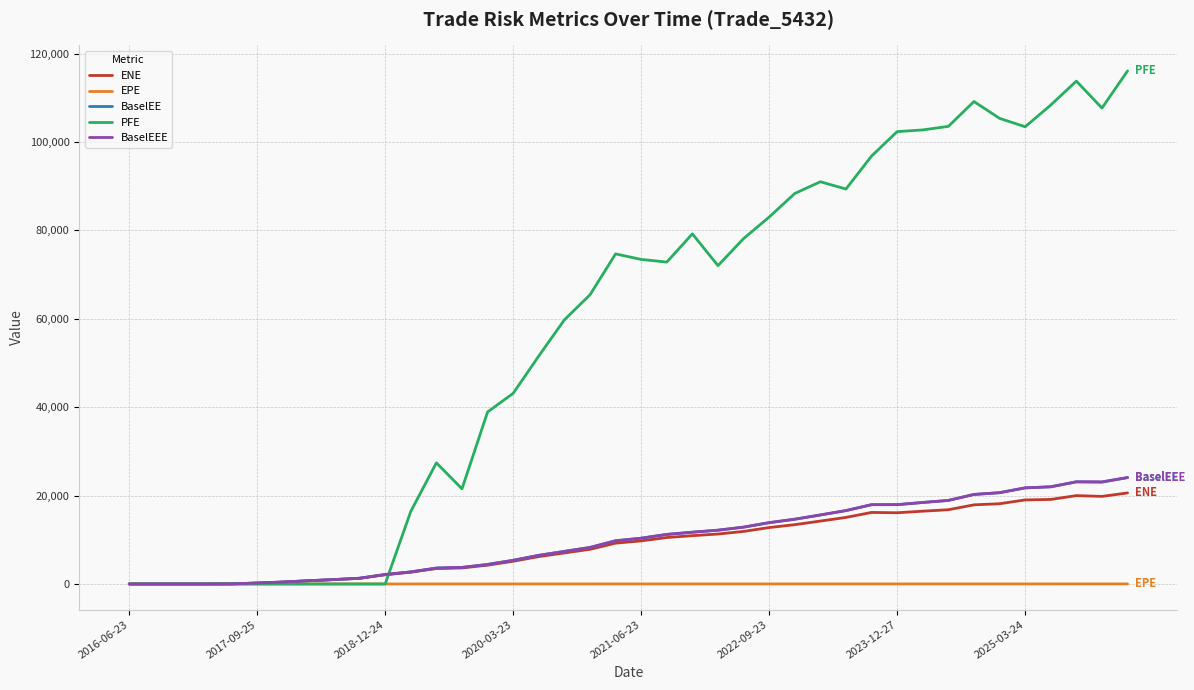

Which series has the largest total across all categories?

PFE